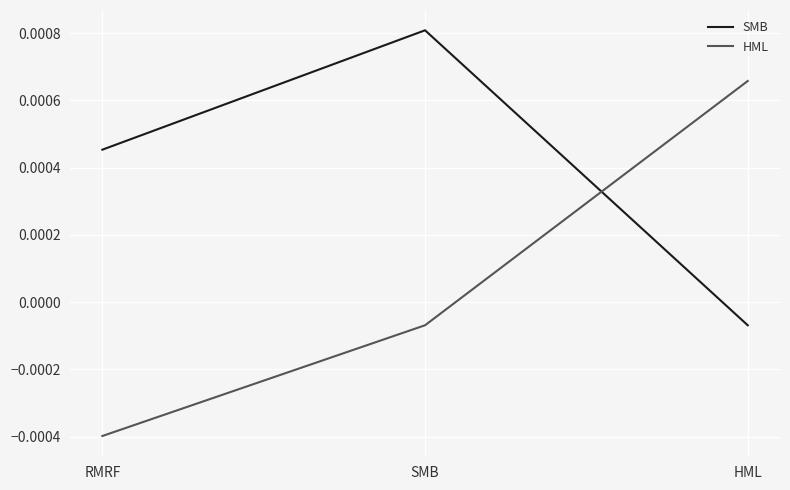

Where does the SMB series first go above 0?

RMRF